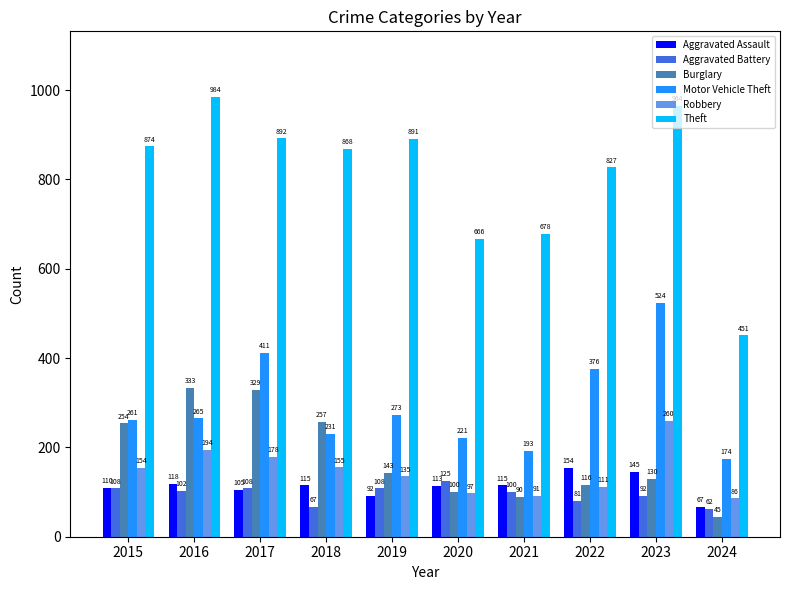

Which category has the highest value in the Burglary series?

2016